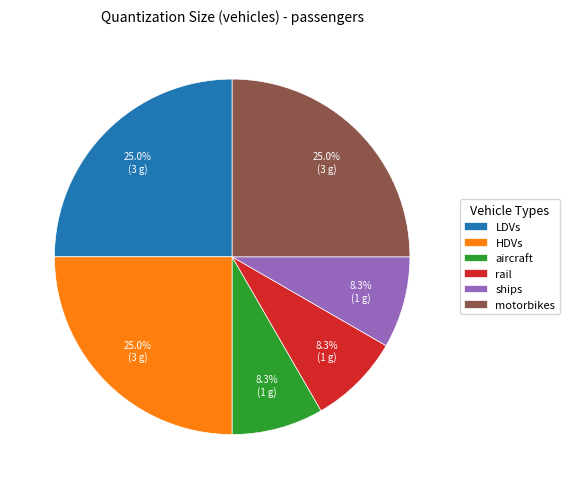

Approximately how many times larger is the value at motorbikes compared to LDVs?

1.0